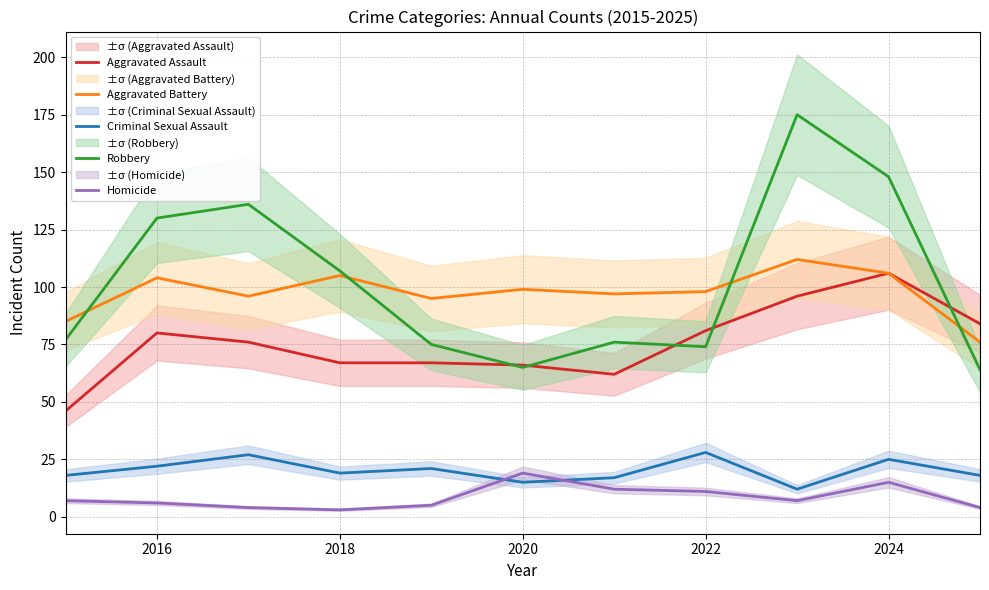

At which label is Robbery closest to 119?

2016